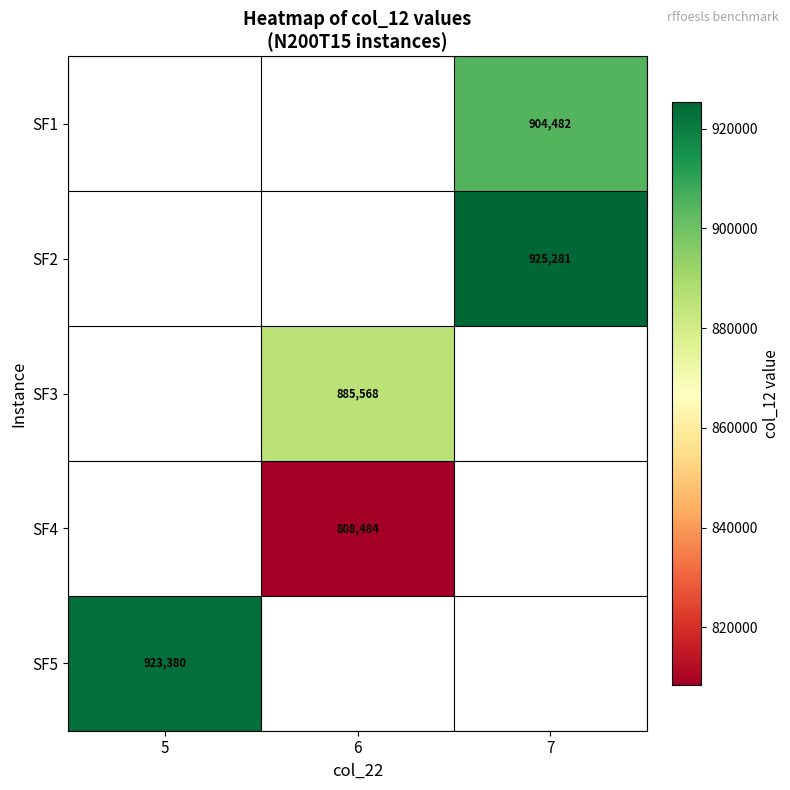

What is the difference between the highest and lowest values at 7?

20799.0